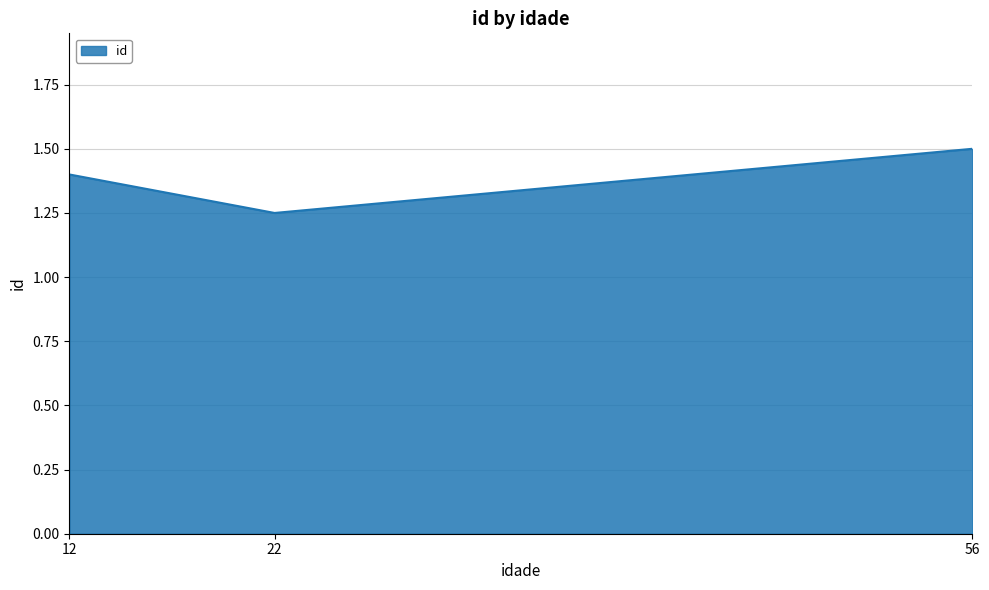

What value does the data have at 56?

1.5